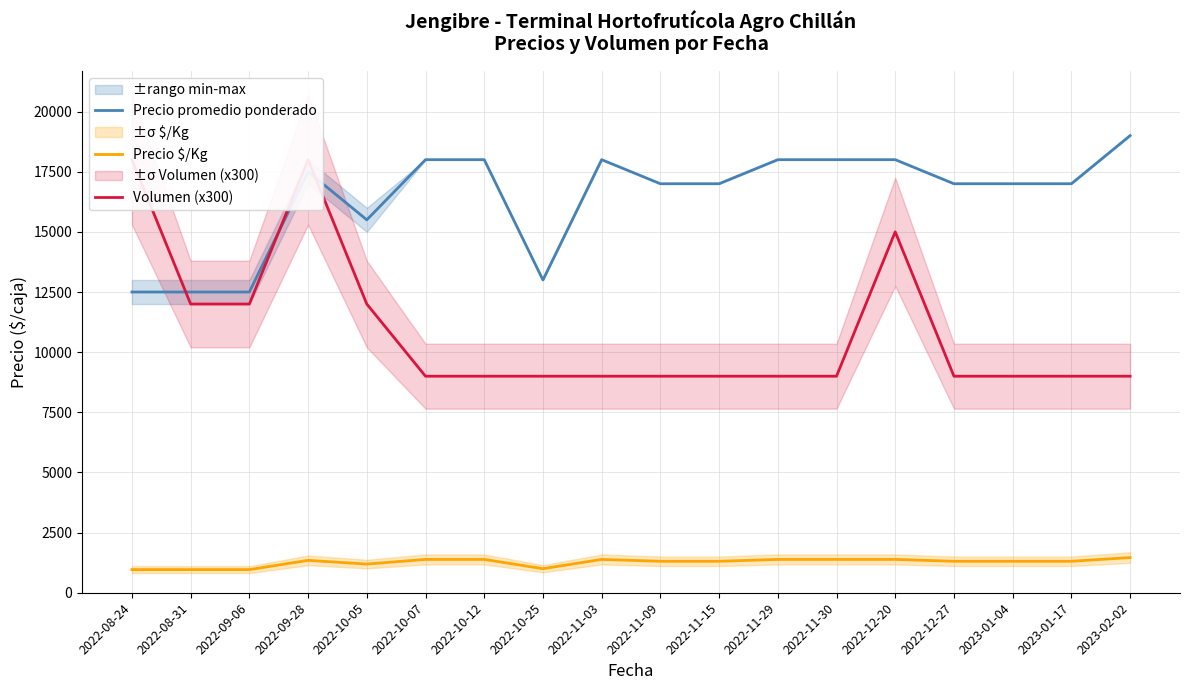

How many times do Volumen (x300) and Precio promedio ponderado cross each other?

3